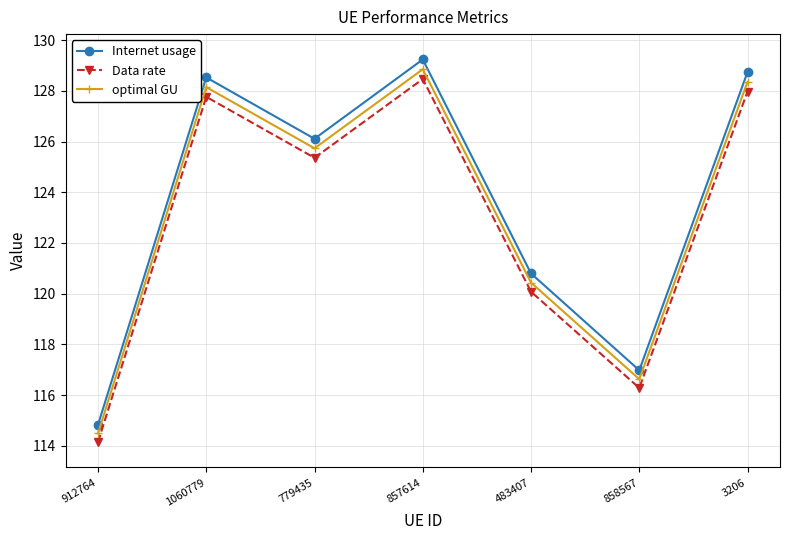

Is this an area chart (filled region under the line)?

No